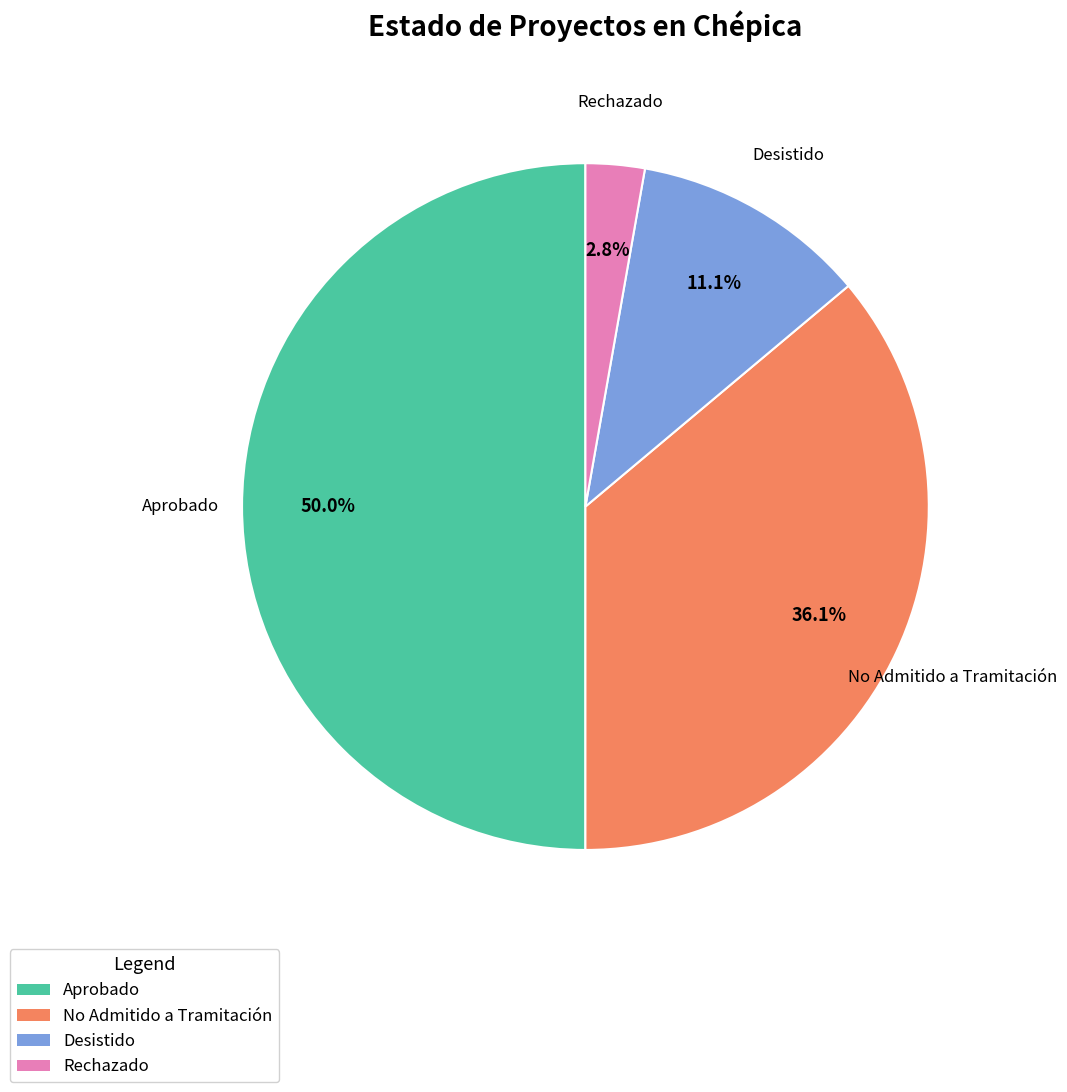

How many segments does this pie chart have?

4